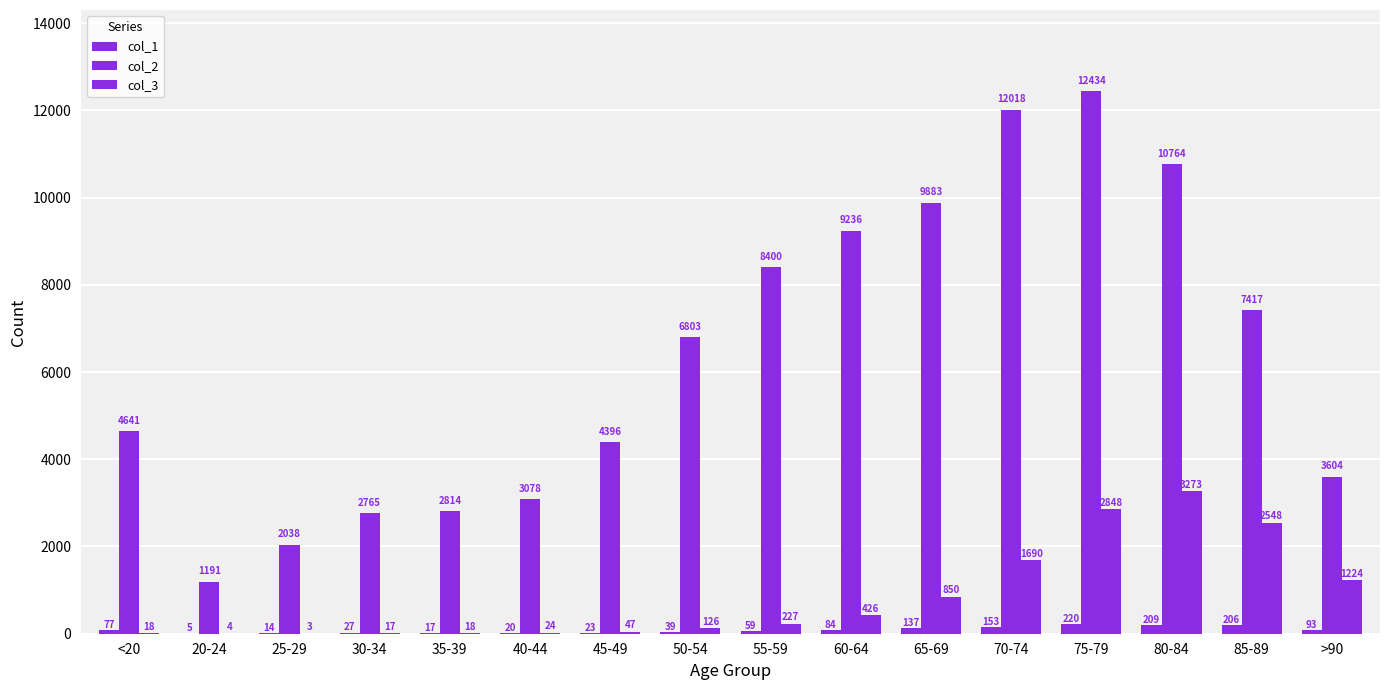

How many groups of bars are there?

16